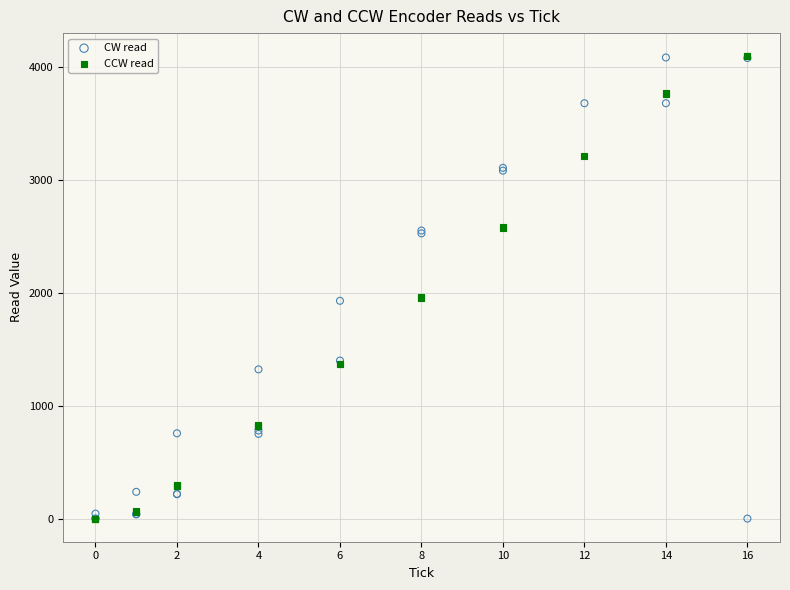

Which series has the widest spread of Y values?

CCW read